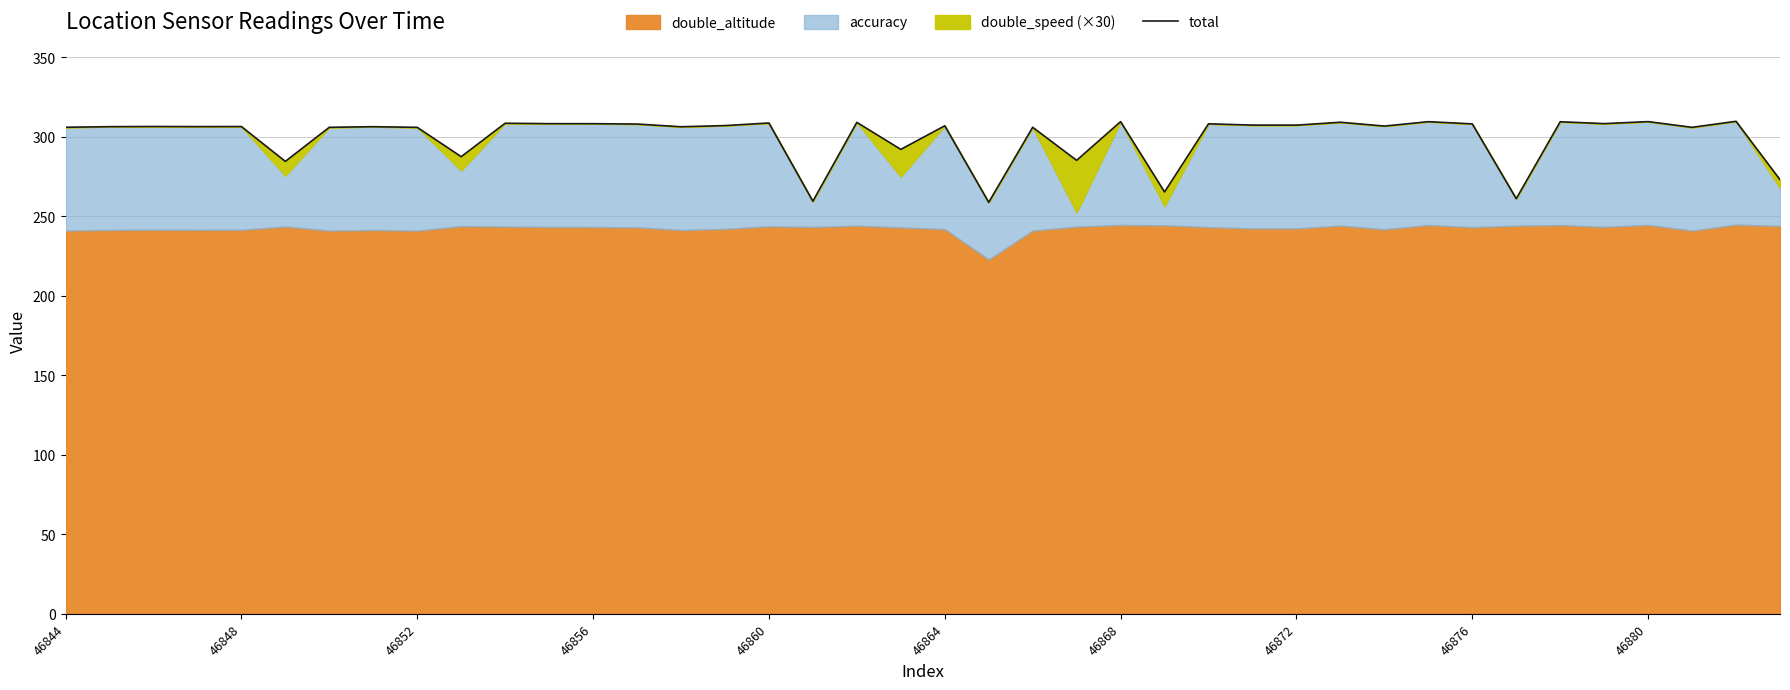

At which category does the chart reach its peak across all series?

38